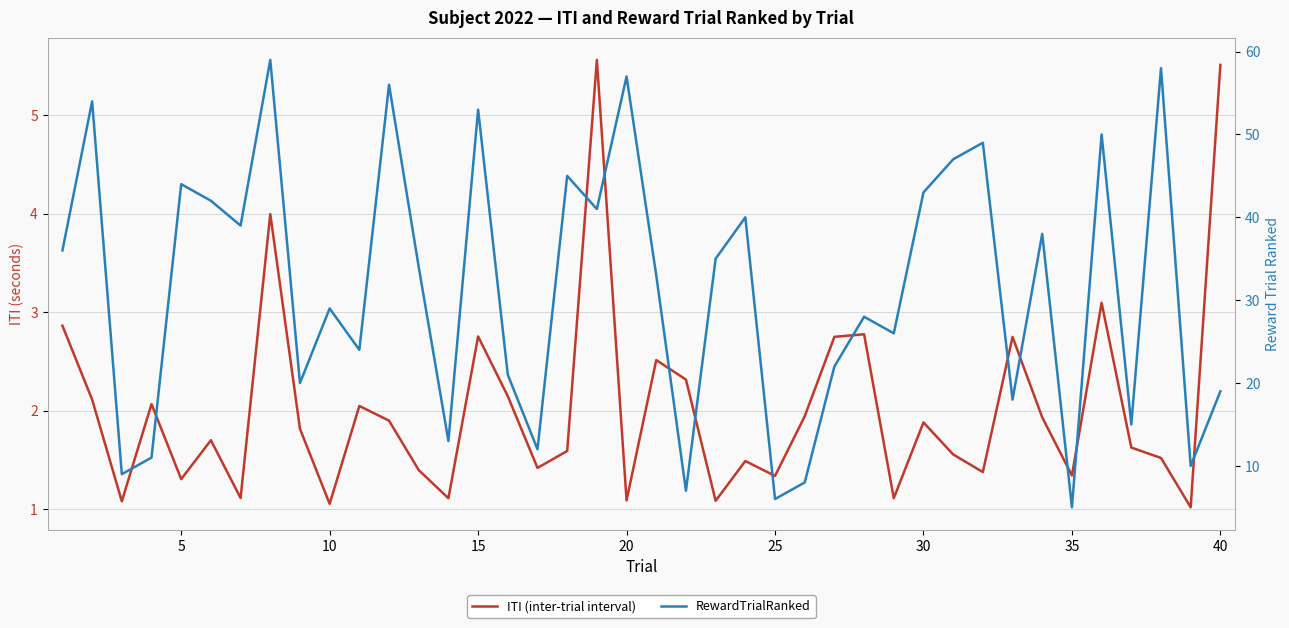

What are all the series names shown in the legend?

ITI (inter-trial interval), RewardTrialRanked